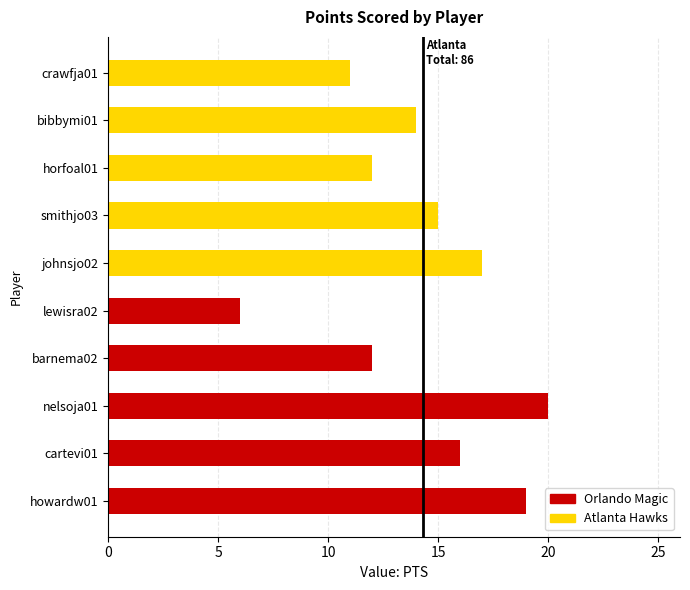

What is the sum of the Orlando Magic values at nelsoja01 and barnema02?

32